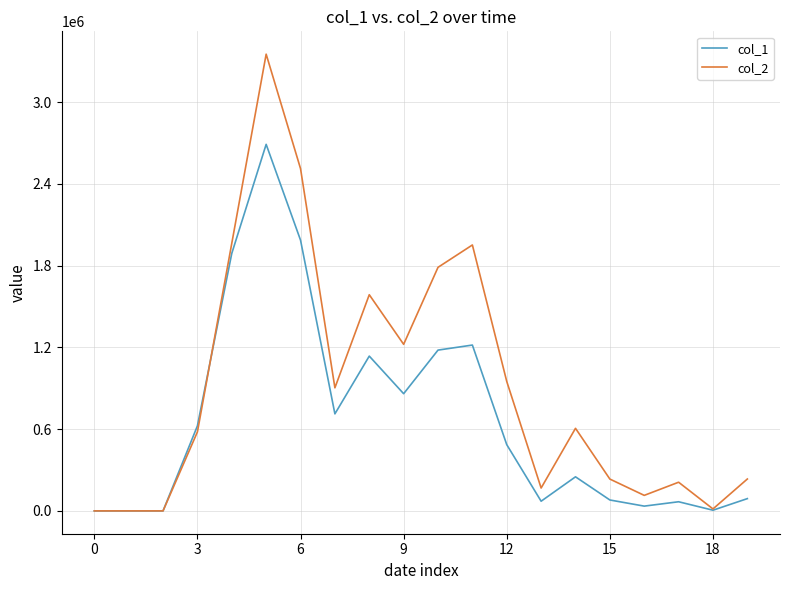

What is the difference between the maximum and minimum values in the col_1 series?

2690000